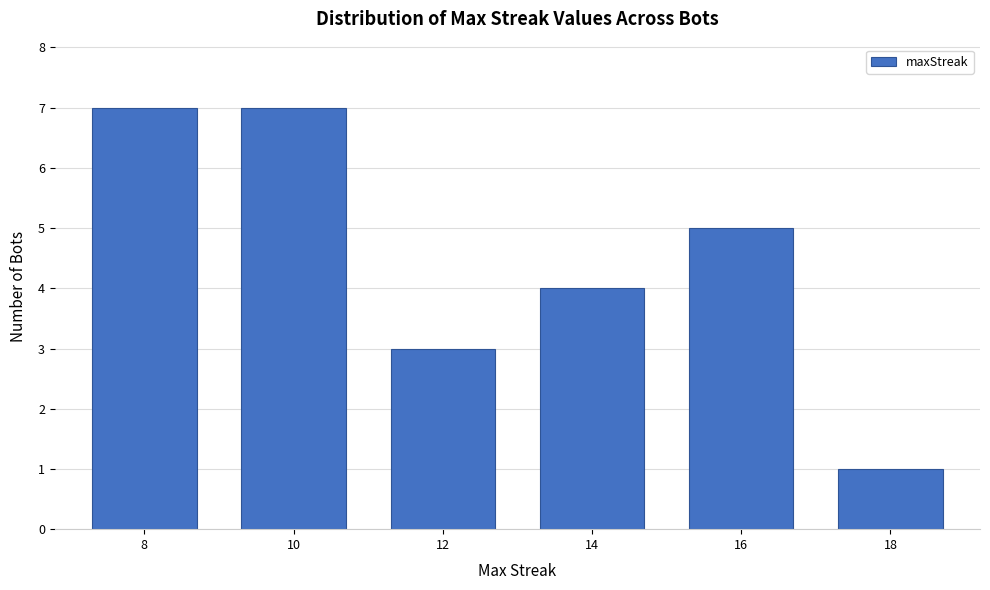

Reading right to left, extract all data points from this chart.

1	5	4	3	7	7